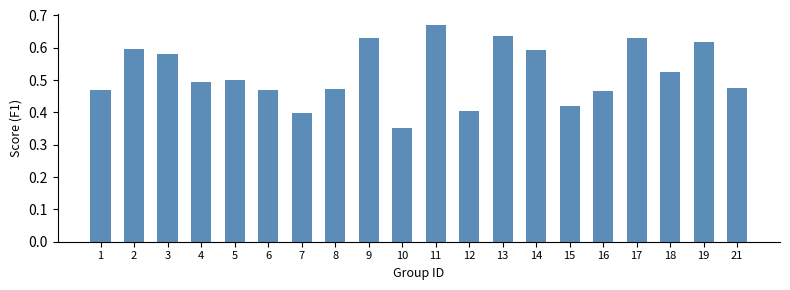

At which label is the value closest to 0?

10